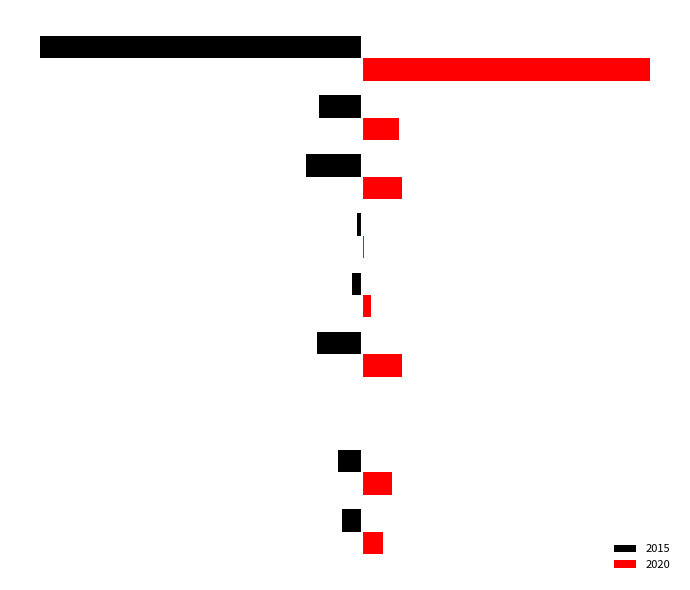

What are all the series names shown in the legend?

2015, 2020